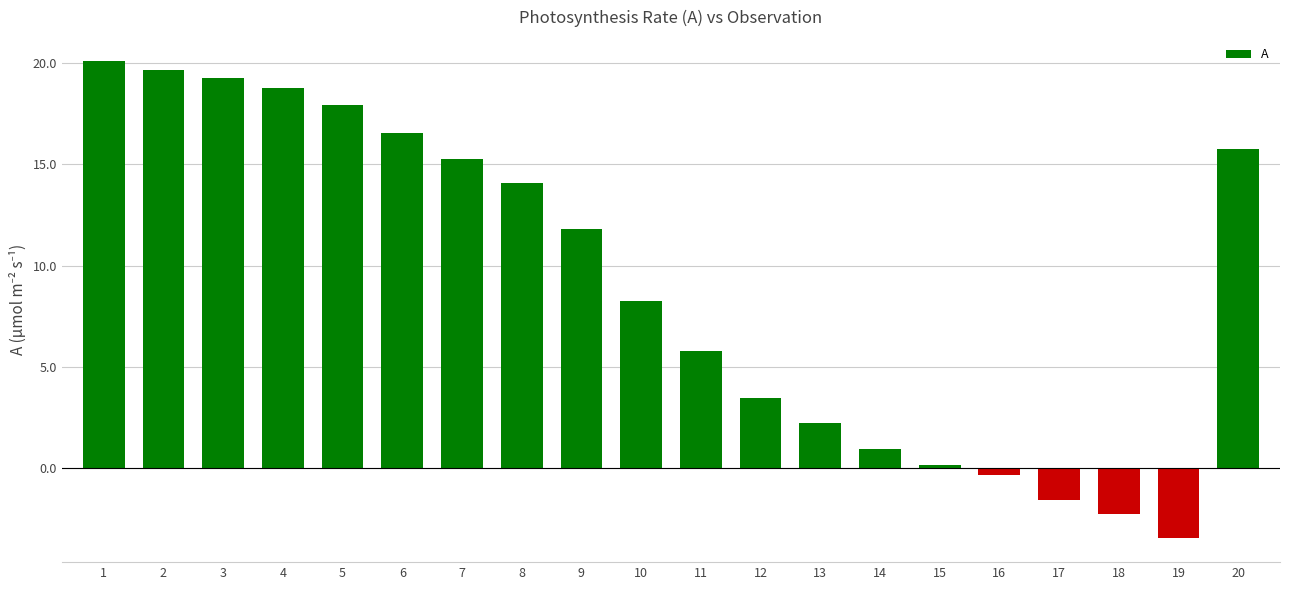

Reading left to right, transcribe all the data shown in this chart.

1=20.1	2=19.7	3=19.3	4=18.8	5=17.9	6=16.6	7=15.3	8=14.1	9=11.8	10=8.3	11=5.8	12=3.5	13=2.2	14=1.0	15=0.2	16=-0.3	17=-1.6	18=-2.3	19=-3.5	20=15.8